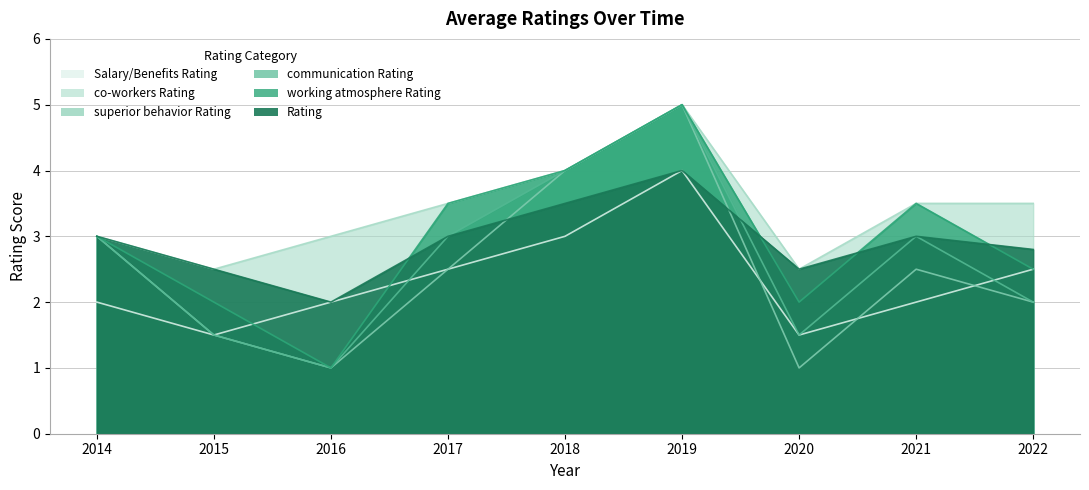

How many working atmosphere Rating values are between 2 and 3?

4